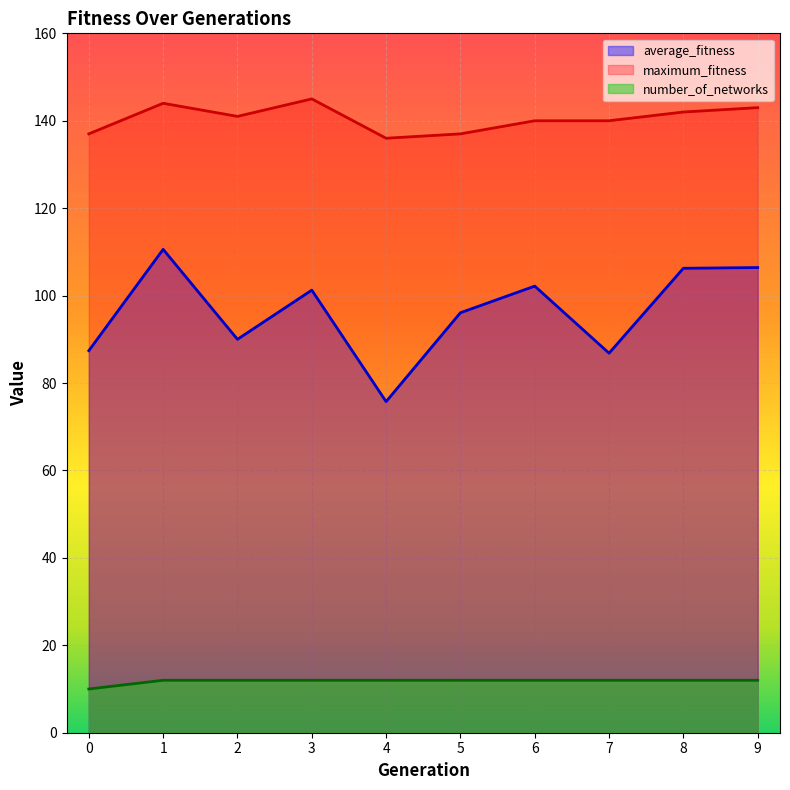

Reading left to right, extract all data points from this chart.

average_fitness: 87.4	110.6	90.0	101.2	75.8	96.1	102.2	86.8	106.2	106.4
maximum_fitness: 137.0	144.0	141.0	145.0	136.0	137.0	140.0	140.0	142.0	143.0
number_of_networks: 10.0	12.0	12.0	12.0	12.0	12.0	12.0	12.0	12.0	12.0